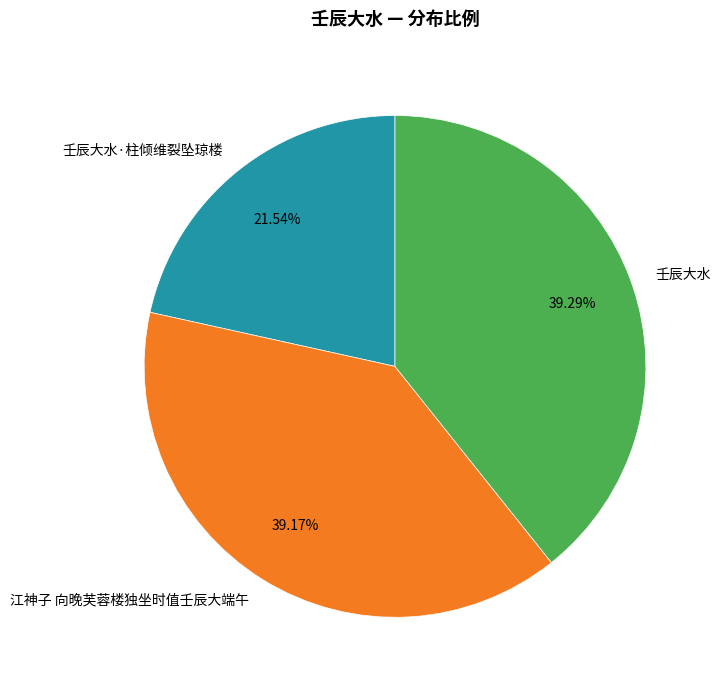

To the nearest percent, what portion does 壬辰大水·柱倾维裂坠琼楼 represent?

22%